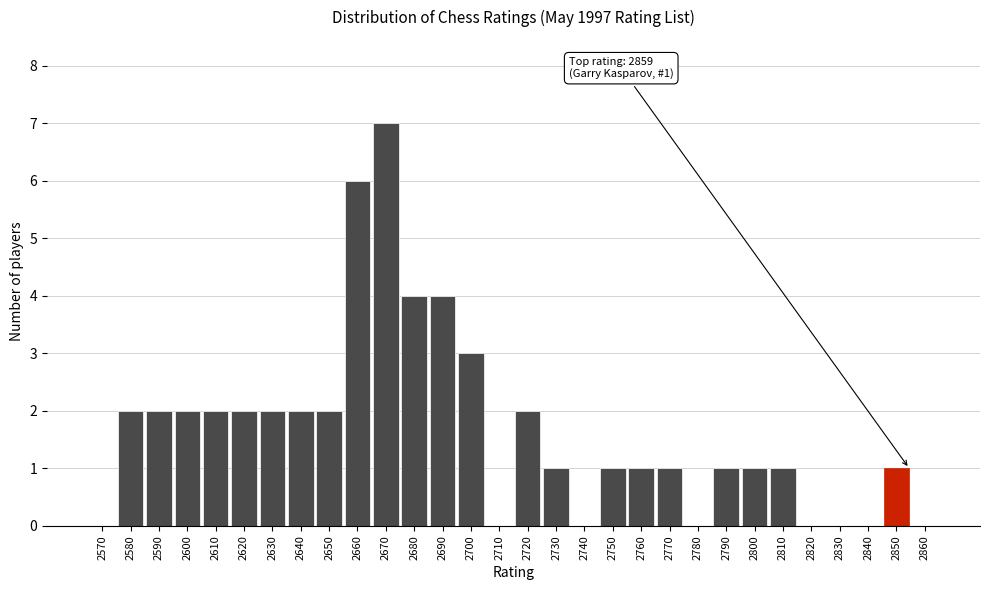

Reading left to right, list all the values displayed in this chart.

2570=0	2580=2	2590=2	2600=2	2610=2	2620=2	2630=2	2640=2	2650=2	2660=6	2670=7	2680=4	2690=4	2700=3	2710=0	2720=2	2730=1	2740=0	2750=1	2760=1	2770=1	2780=0	2790=1	2800=1	2810=1	2820=0	2830=0	2840=0	2850=1	2860=0